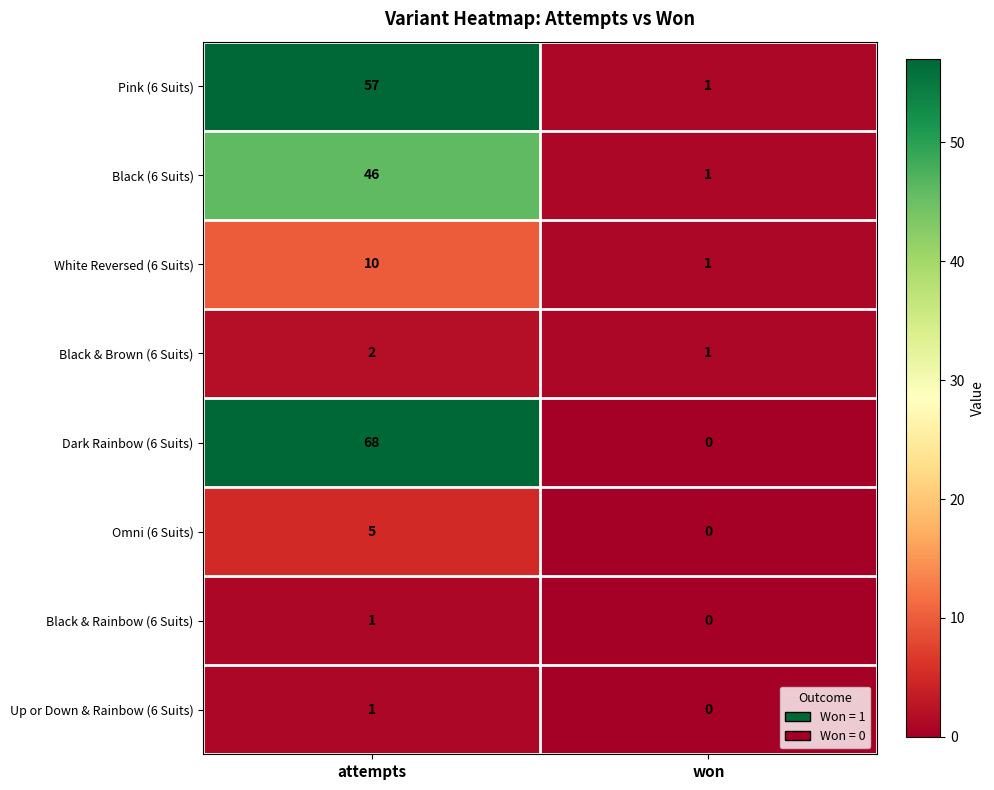

Which series has the largest total across all categories?

Dark Rainbow (6 Suits)